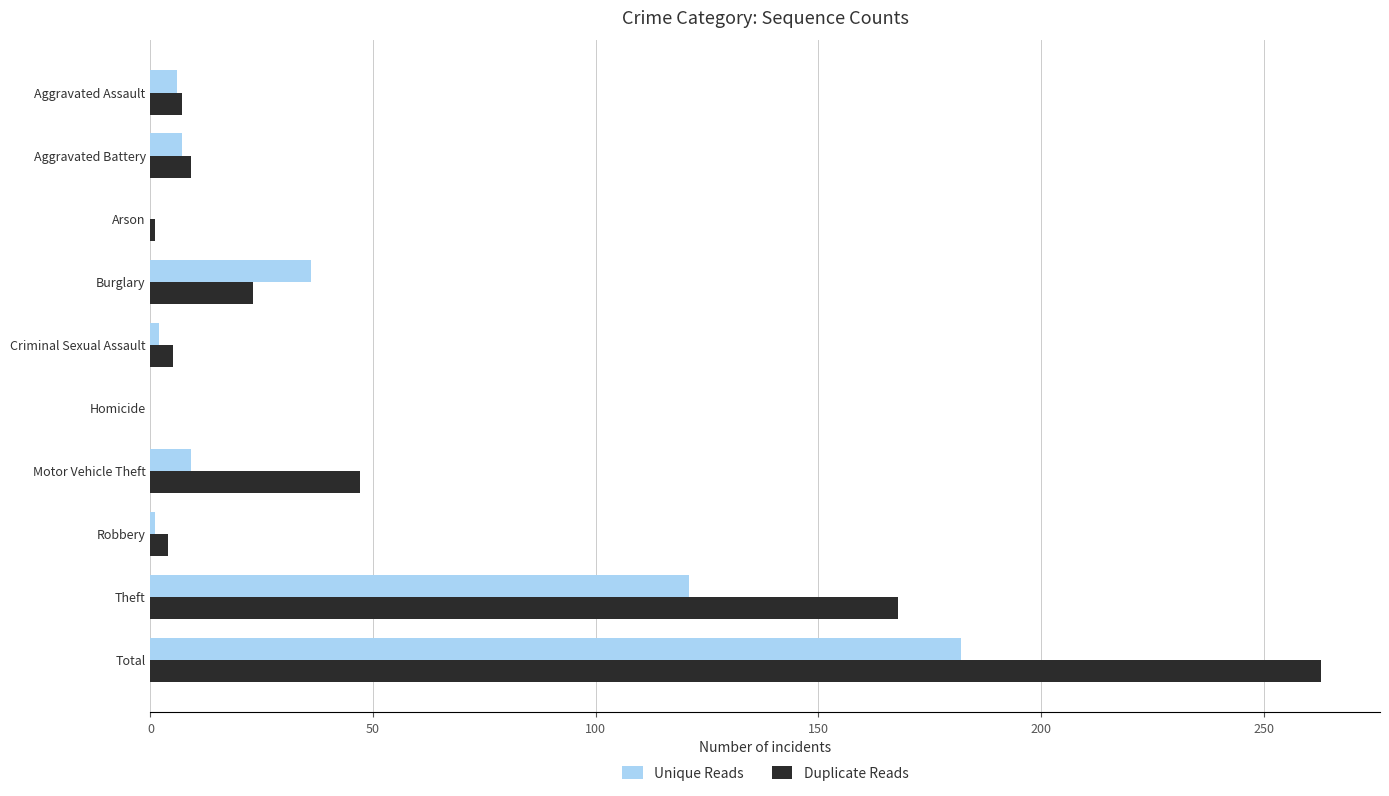

What is the sum of all Duplicate Reads values?

527